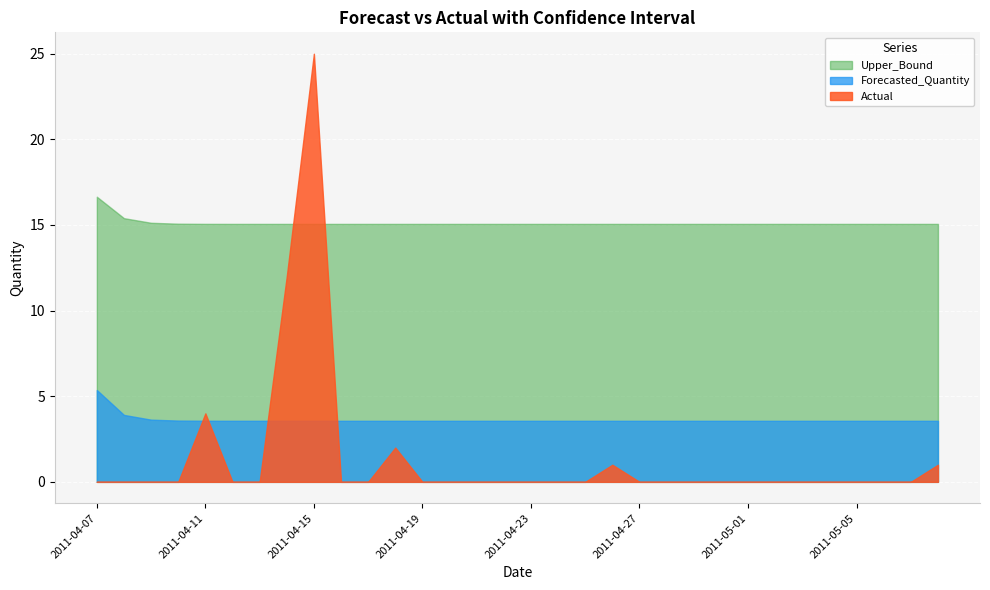

The Upper_Bound series shows 21.2 at 2011-04-27. True or false?

False